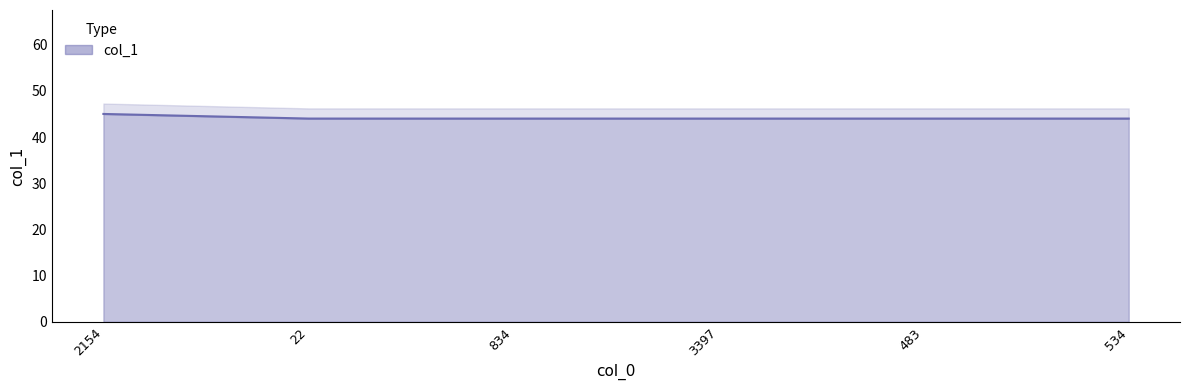

The chart shows a value of 14 at 3397. True or false?

False